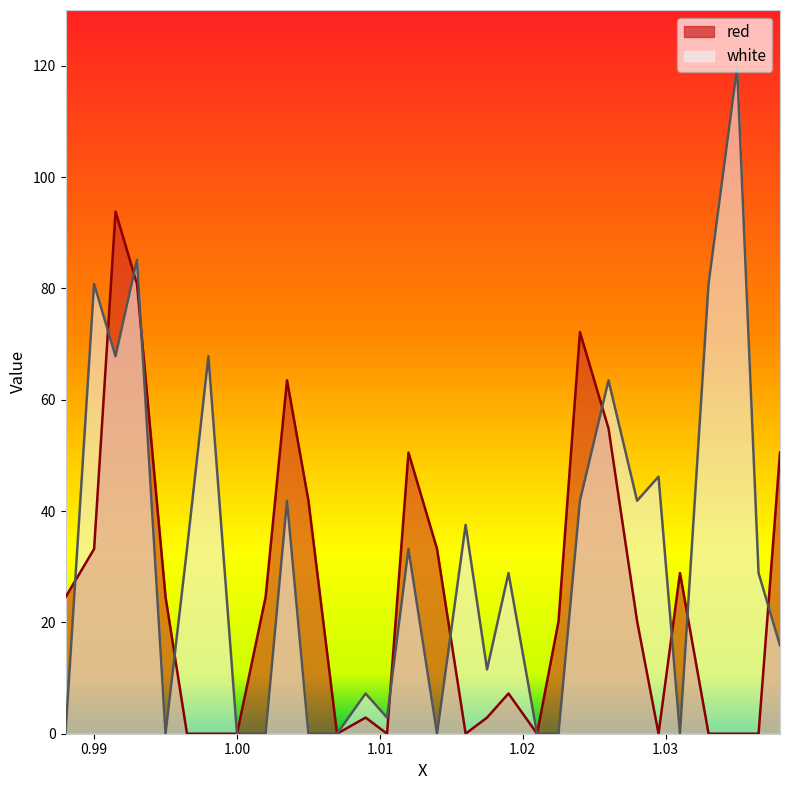

The value of white at 0.988 is 0.0. True or false?

True